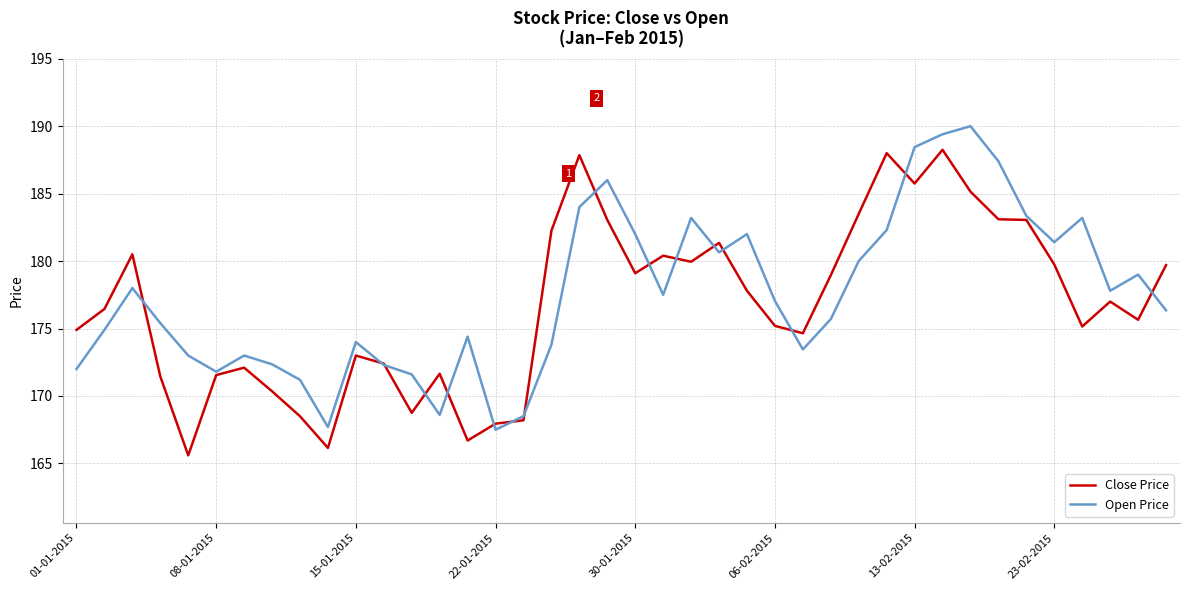

Rank the series by their maximum value, from highest to lowest.

Open Price, Close Price